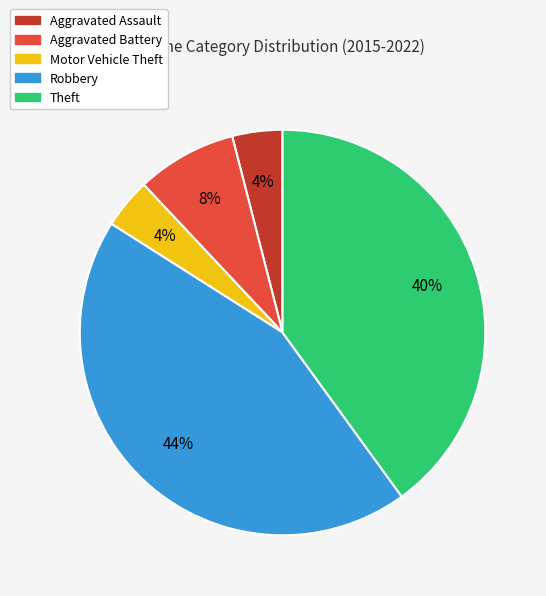

Is the sum of Aggravated Assault and Theft greater than half?

No